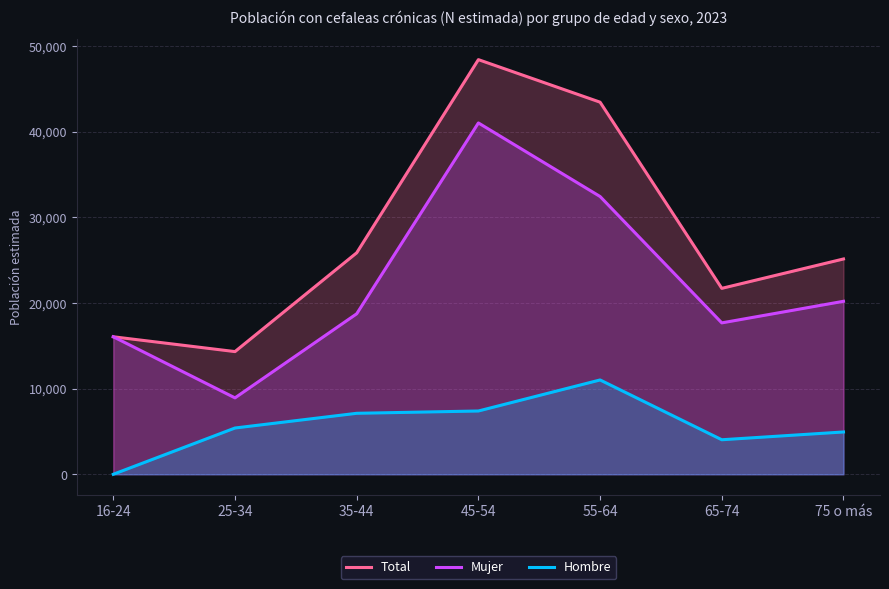

True or false: Hombre has a value of 4033 at 65-74.

True